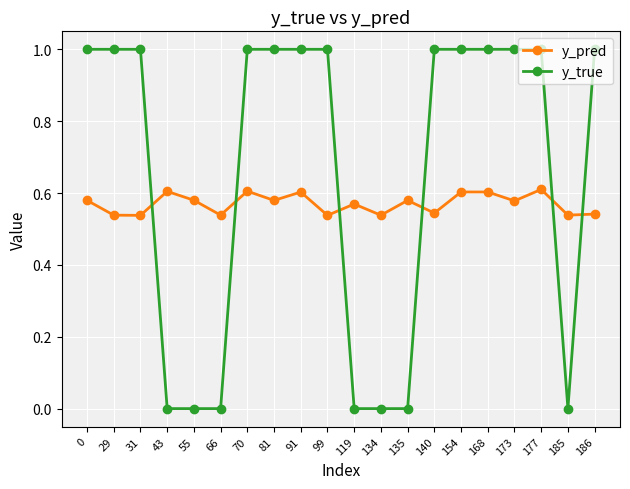

What is the spread (max minus min) of values at 154?

0.4